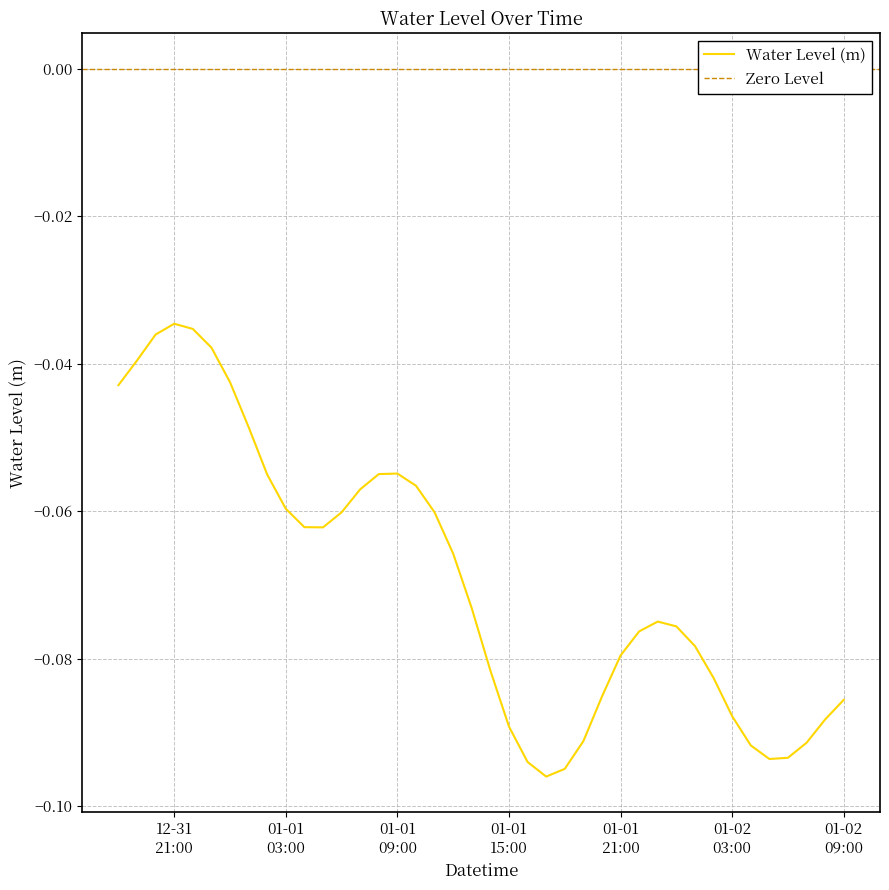

Is it true that the value at 2023-01-01 19:00:00 is -0.1?

True